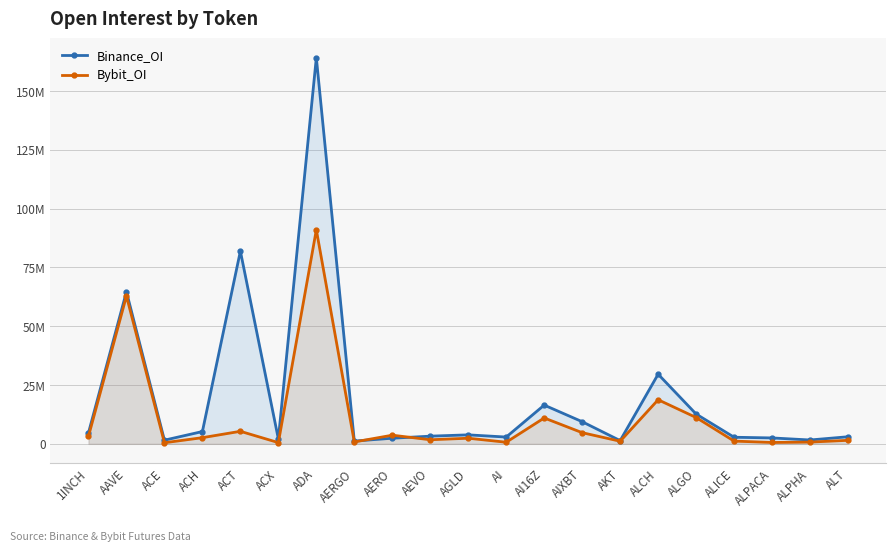

Rank the series by their maximum value, from highest to lowest.

Binance_OI, Bybit_OI